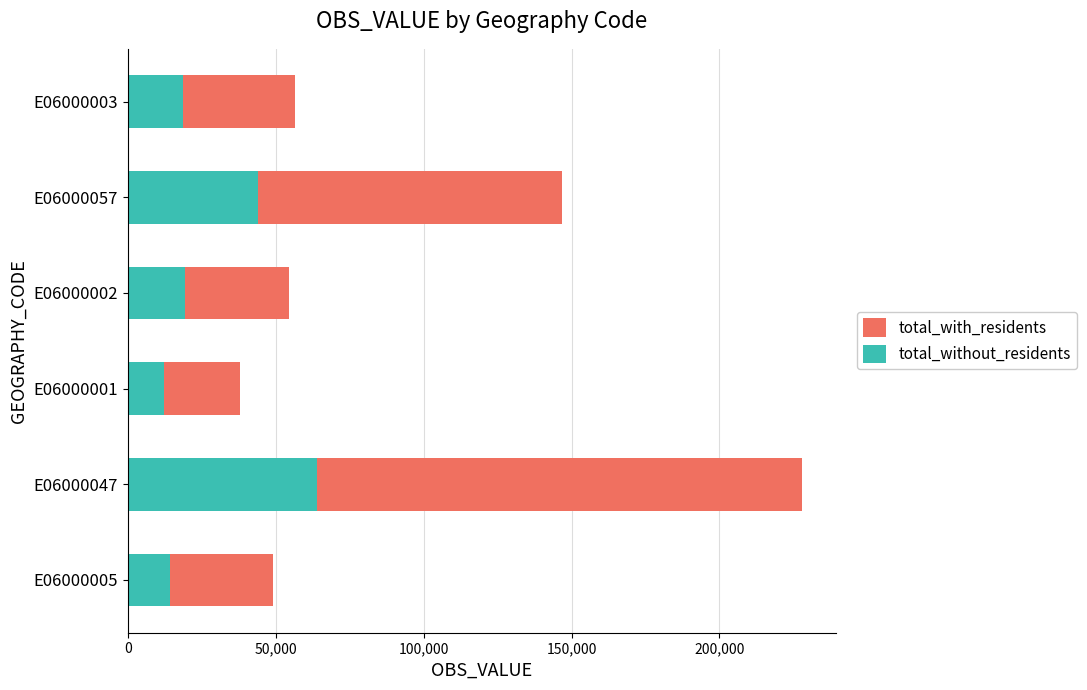

What is the average value of the total_without_residents series?

28672